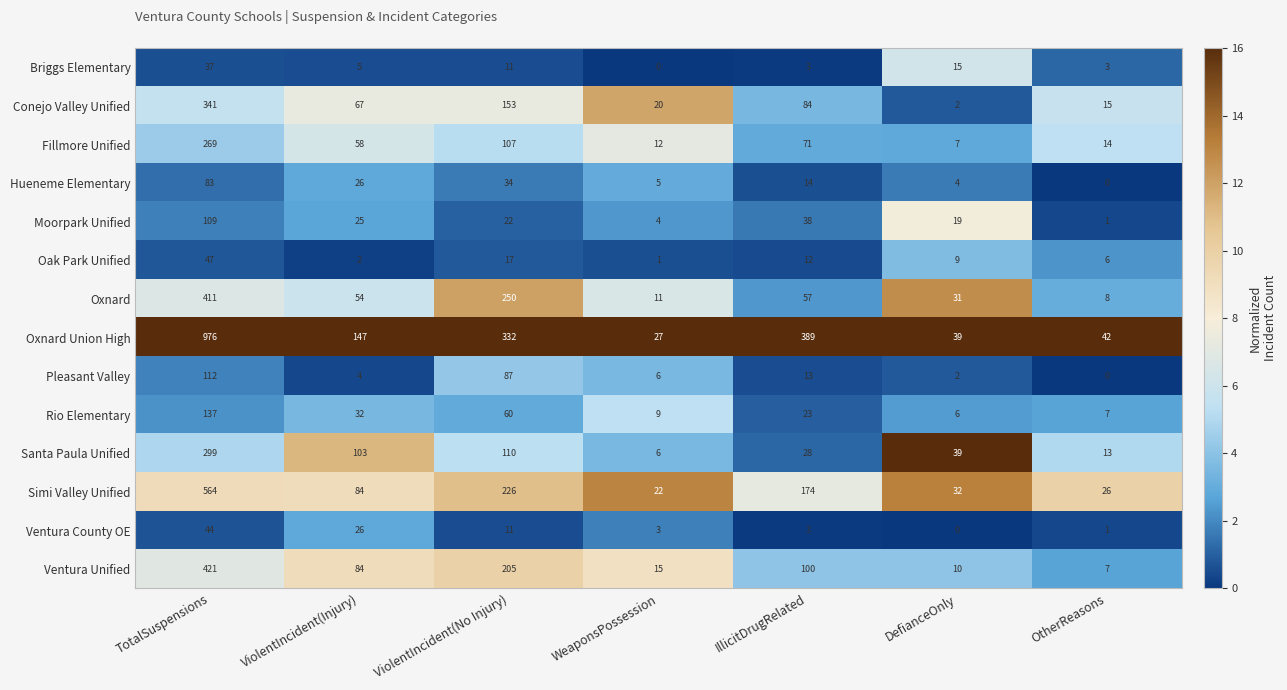

What is the sum of all Conejo Valley Unified values?

682